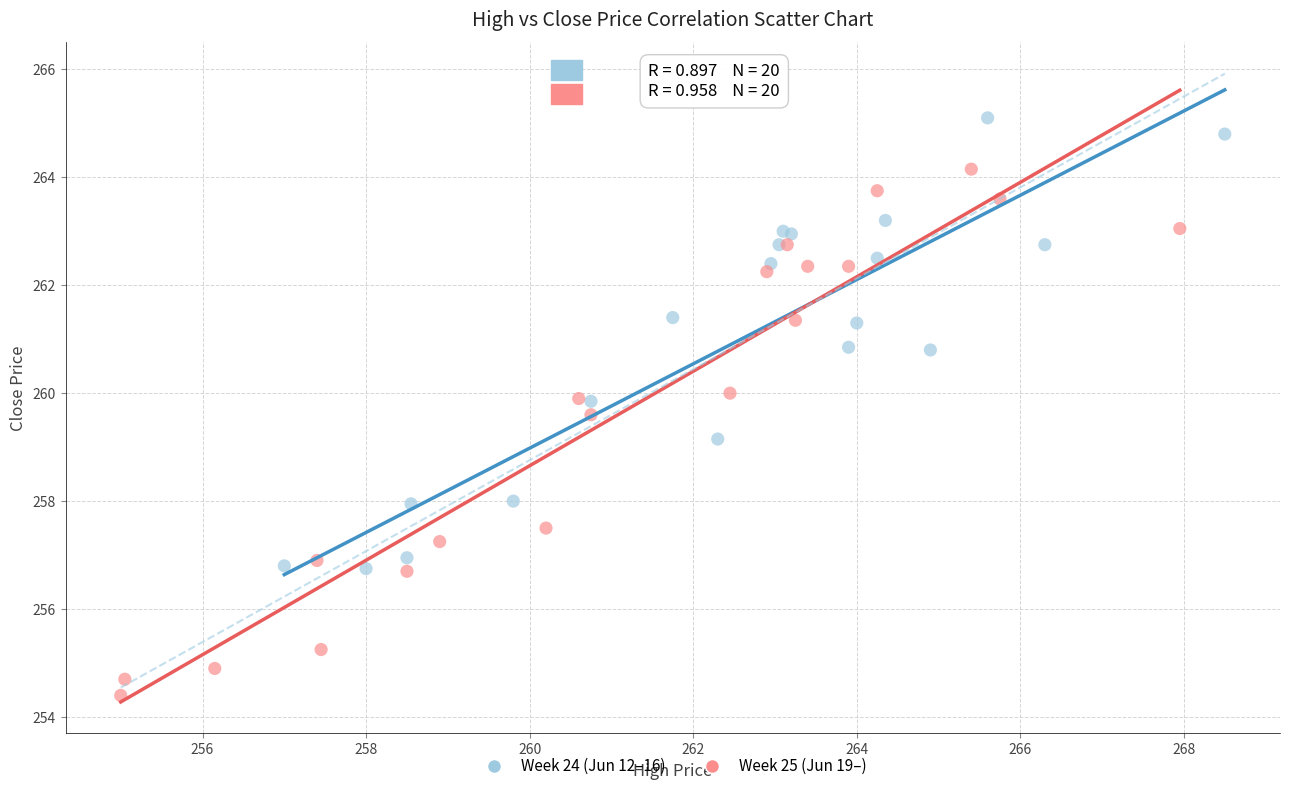

Which series contains the lowest Y value?

Week 25 (Jun 19–)